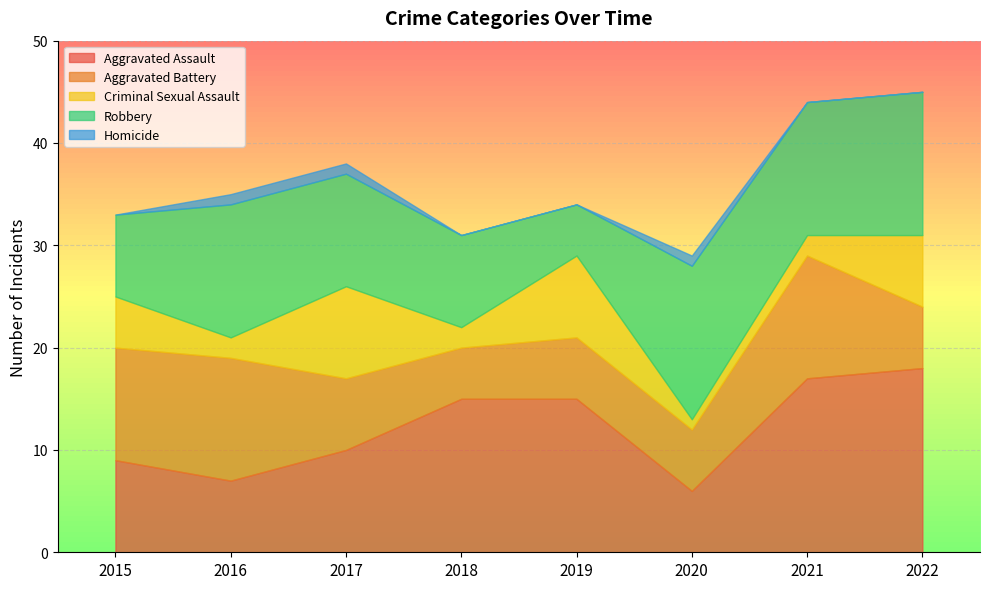

In Robbery, how many points are higher than both neighbors (excluding endpoints)?

2